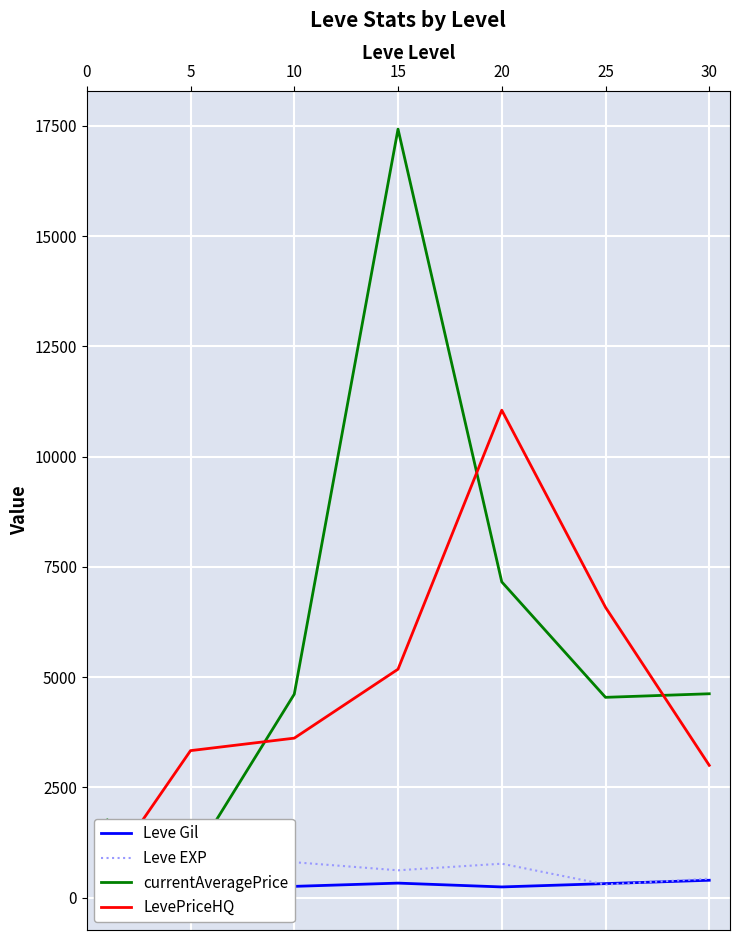

Where is the first local minimum for currentAveragePrice?

5